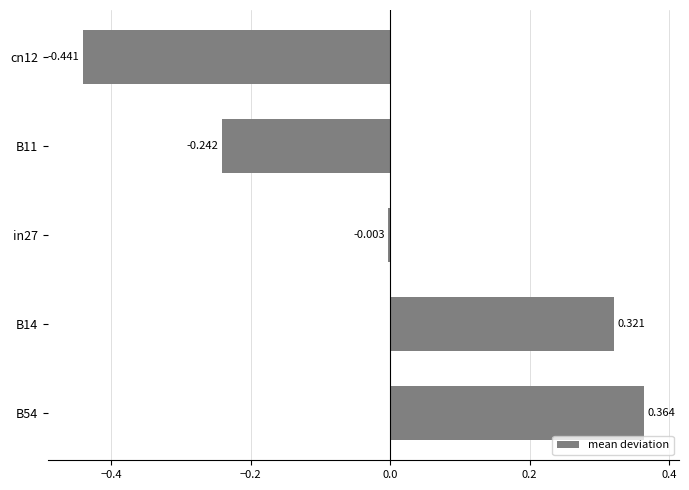

What is the greatest value displayed?

0.4